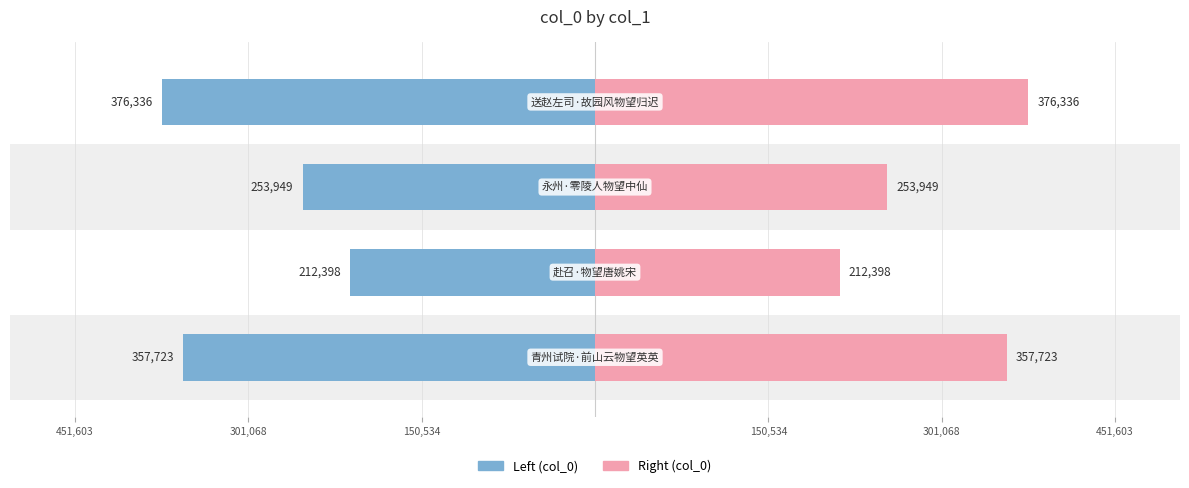

What is the greatest value displayed?

376336